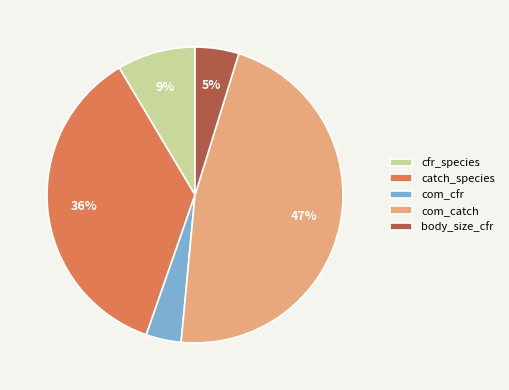

Between com_cfr and cfr_species, which is larger?

cfr_species